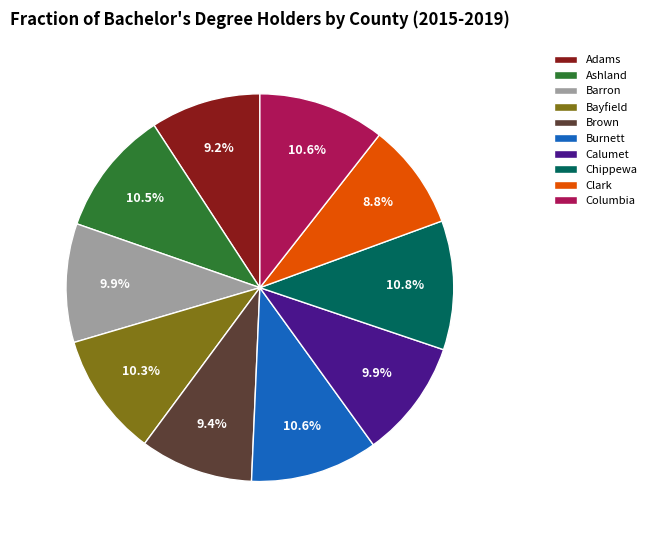

Does any single category account for the majority?

No